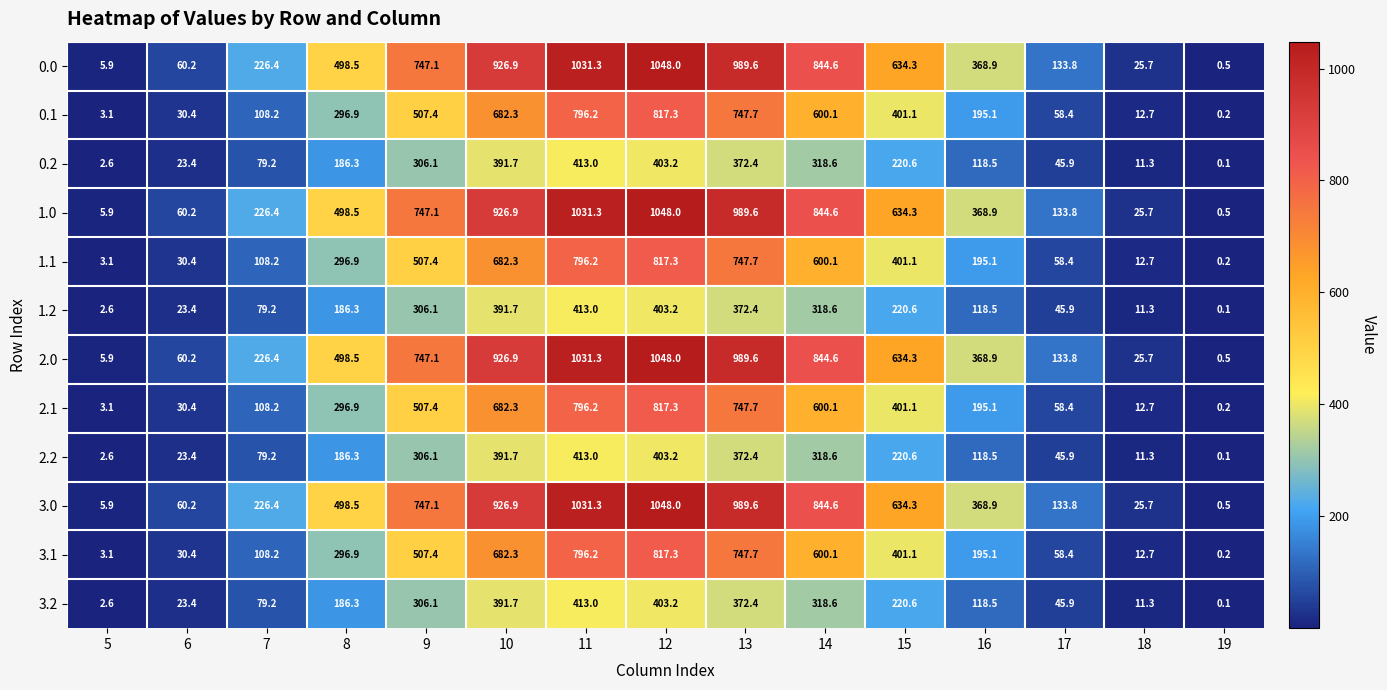

What is the difference between the highest and lowest values at 15?

413.7